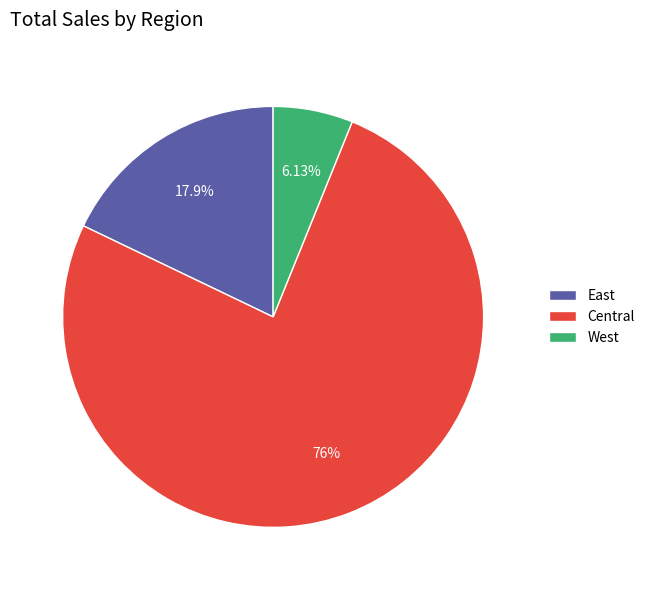

Which category has the smallest portion of the pie?

West